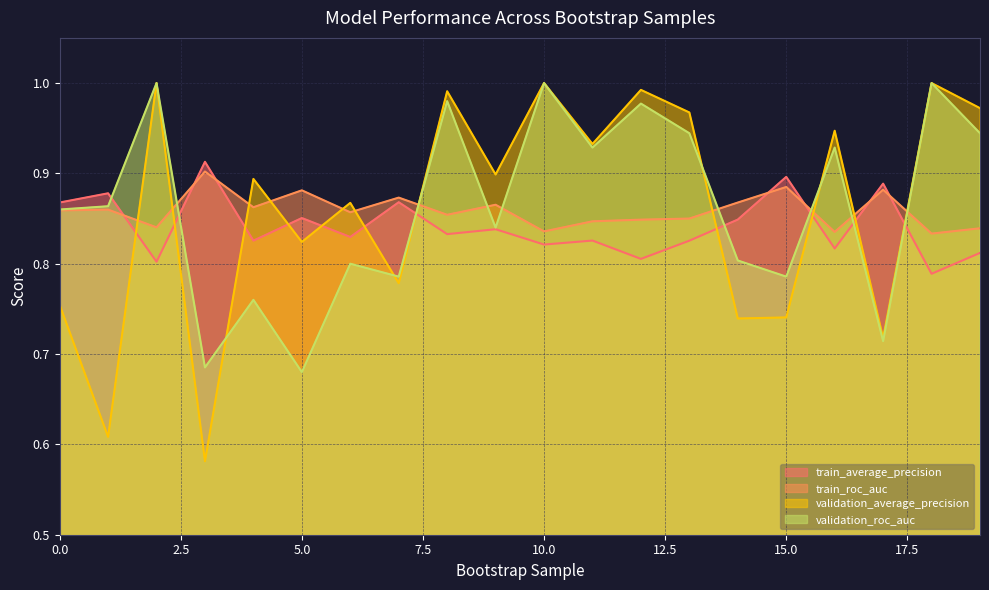

Rank the series by their maximum value, from lowest to highest.

train_roc_auc, train_average_precision, validation_average_precision, validation_roc_auc